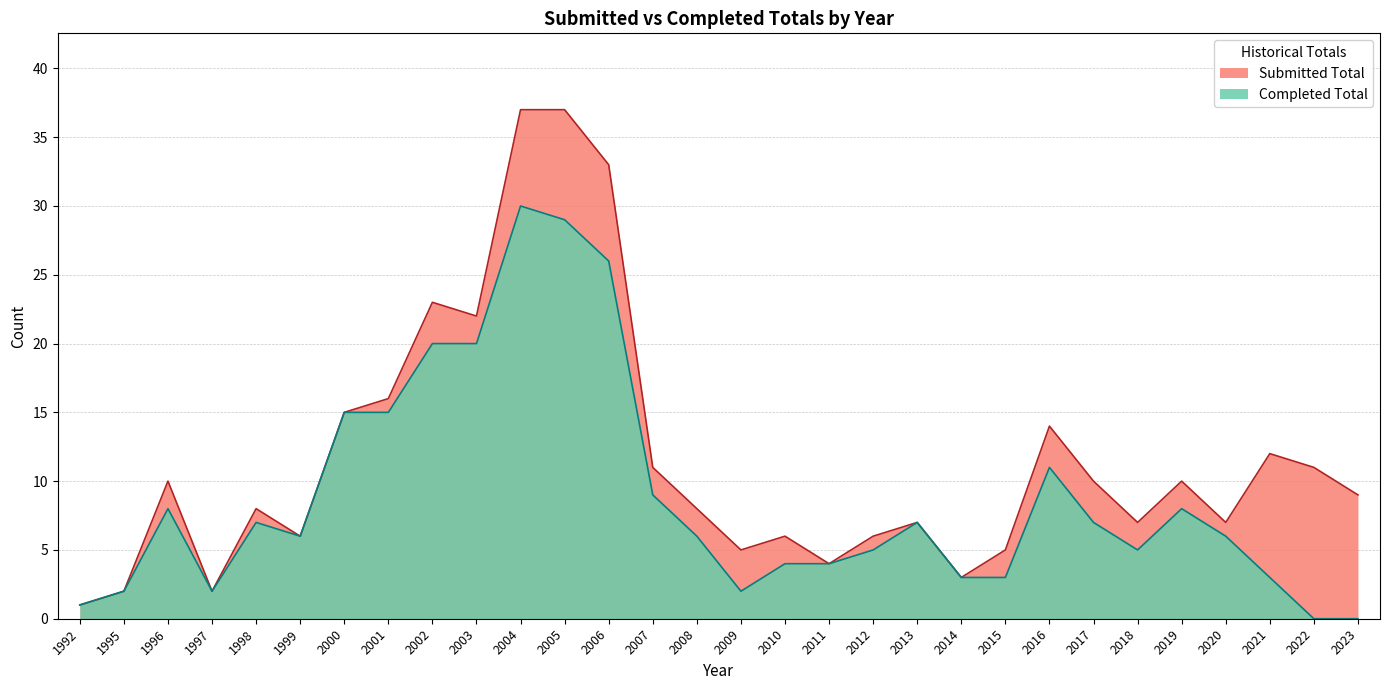

What is the average value of the Completed Total series?

9